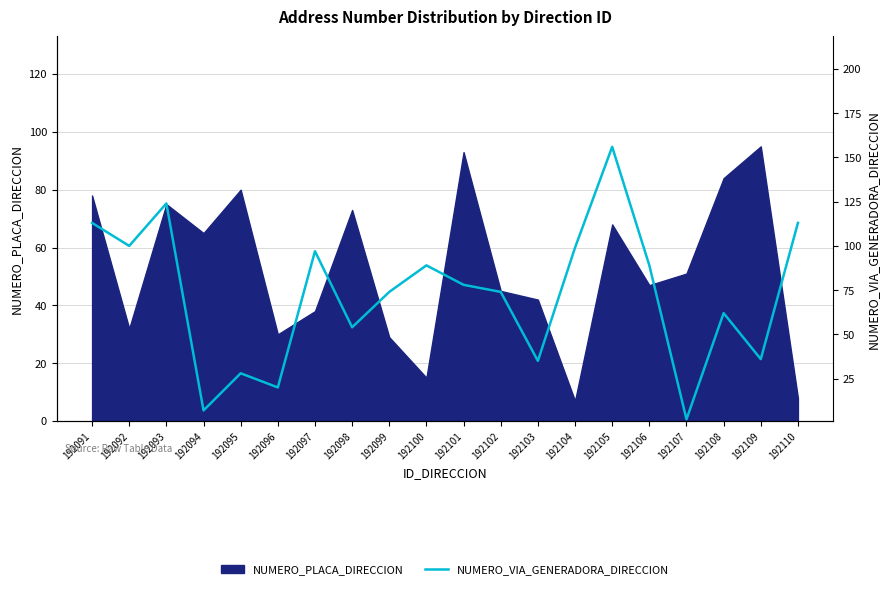

Where is the first local minimum?

192092